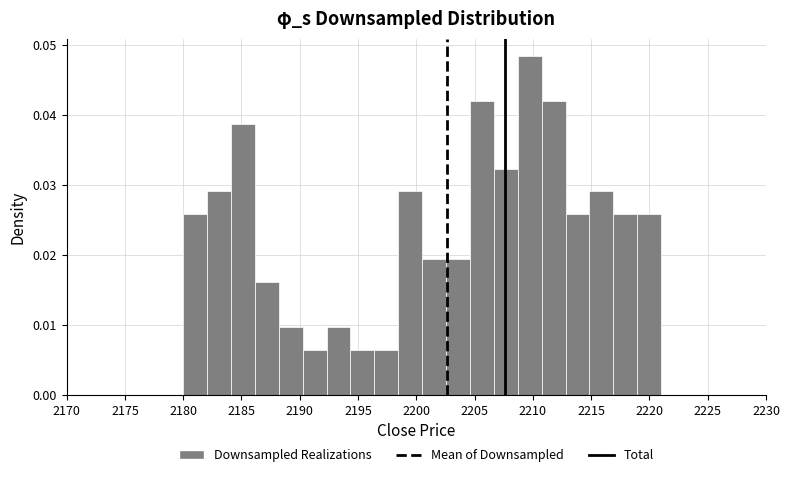

How tall is the bar that spans 2188.20 to 2190.25 on the x-axis? Neither the bar edges nor the heights are printed on the chart, so give them approximately, as read against the axes.

0.010